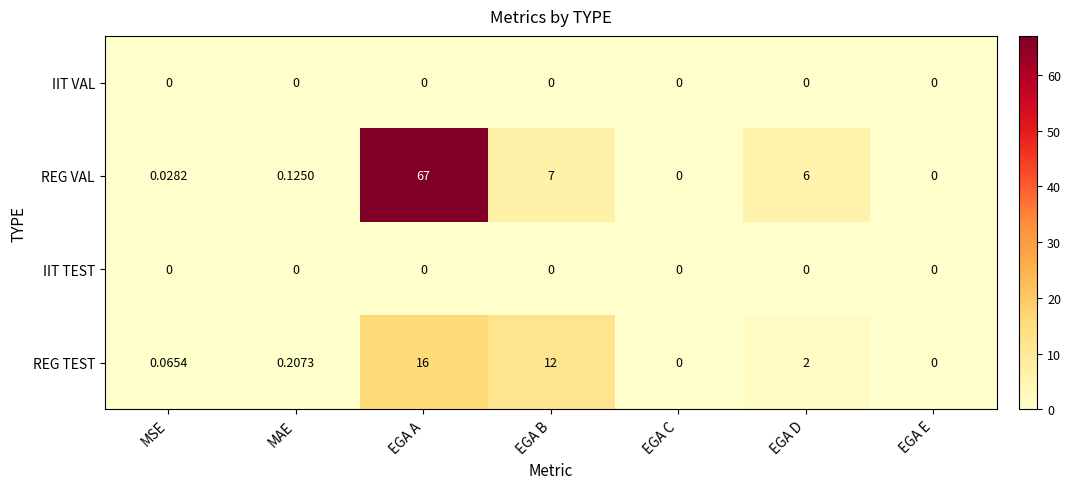

Which series has the largest range (max minus min)?

REG VAL